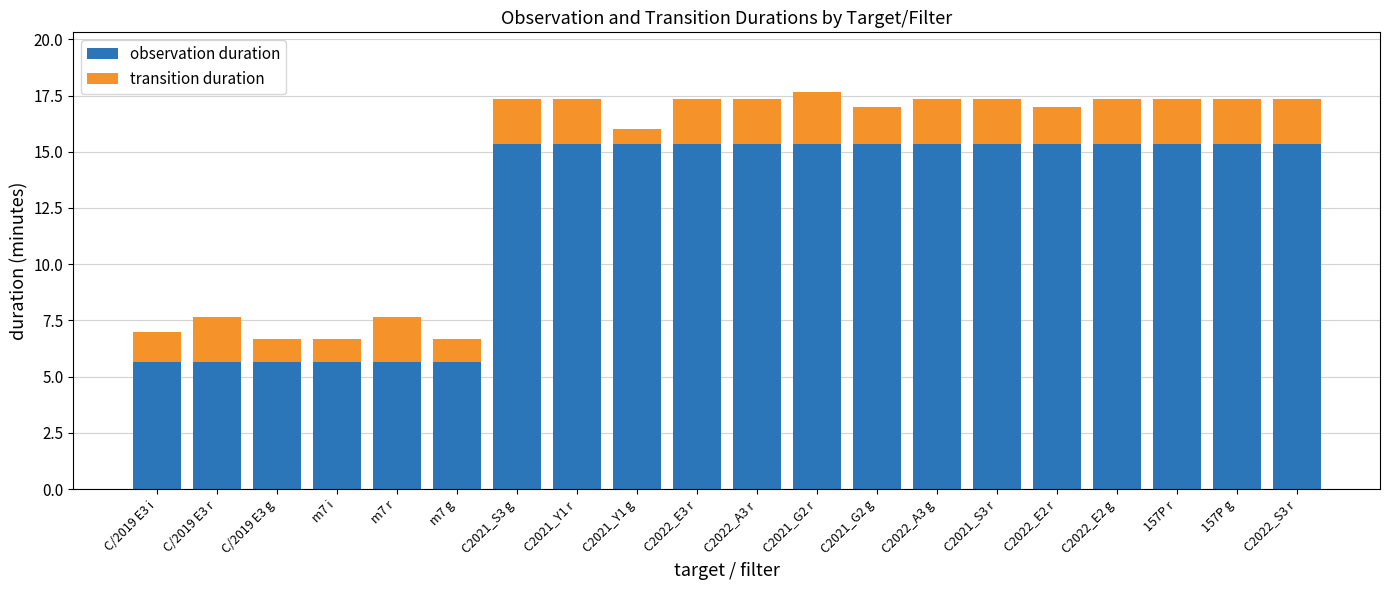

True or false: observation duration has a value of 15.3 at C2022_E3 r.

True